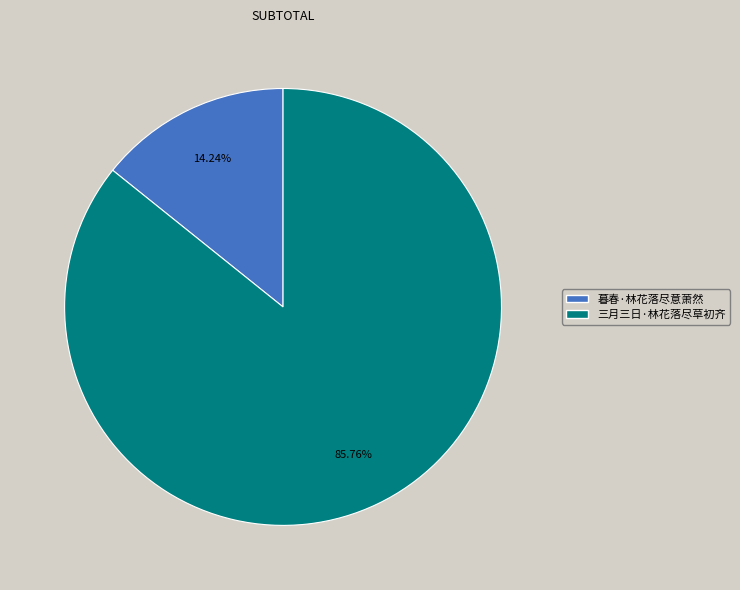

Count the number of slices in the pie.

2